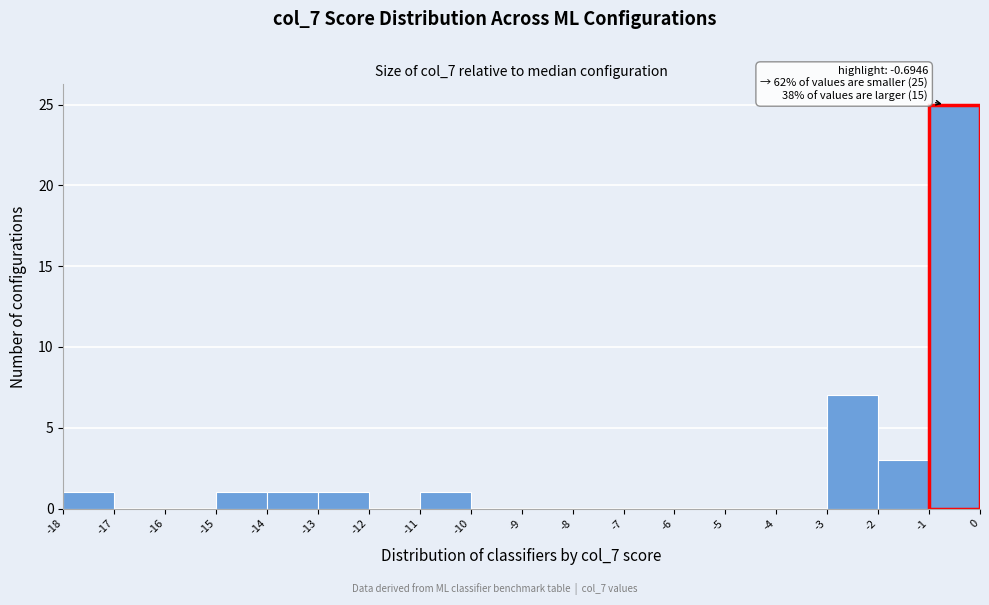

Over which range of the x-axis is the bar tallest?

-1 to 0